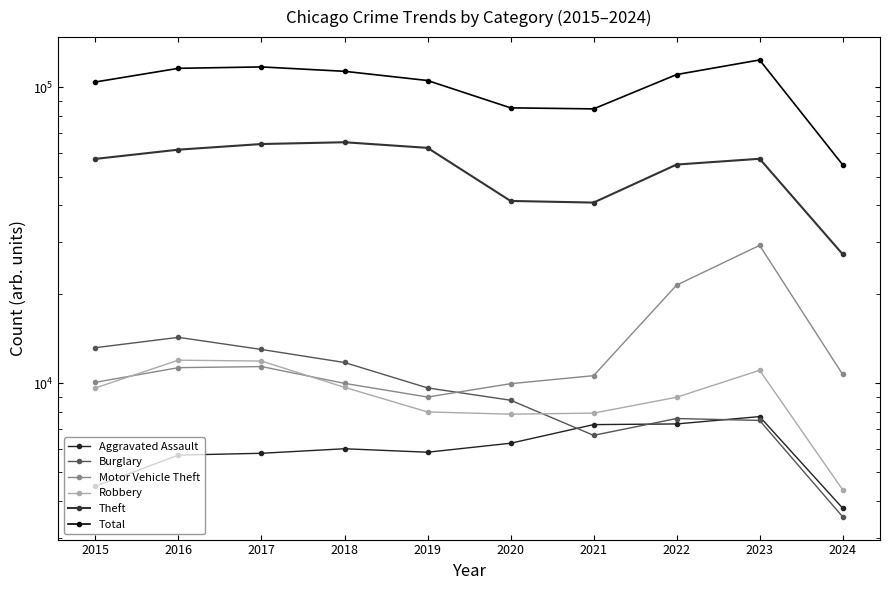

What is the total value across all series at 2016?

220974